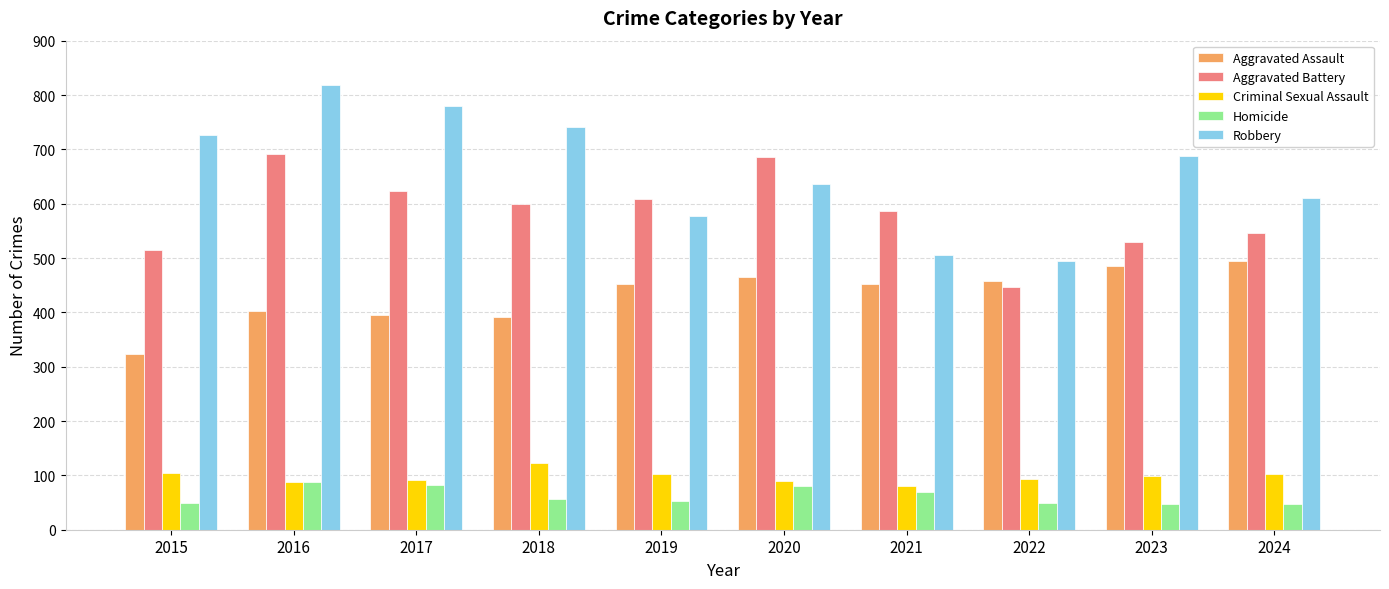

Which series has the largest range (max minus min)?

Robbery